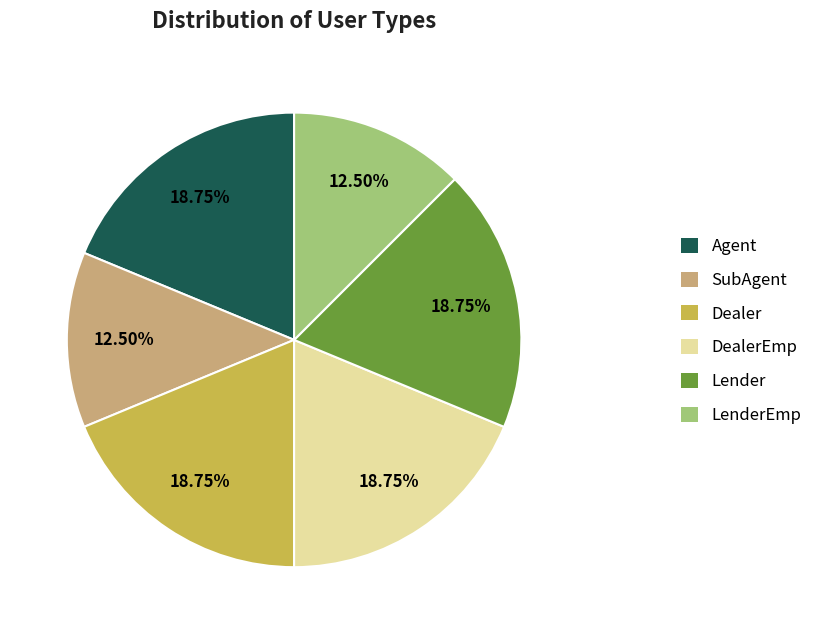

How much of the chart is everything except SubAgent?

87.5%